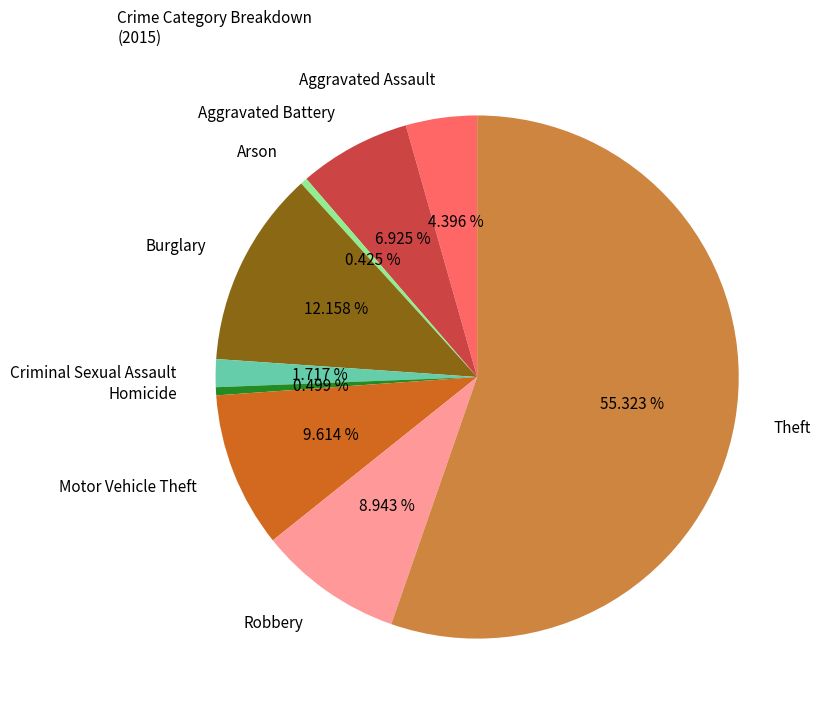

Combined, what portion of the pie is Burglary and Aggravated Battery?

19.1%